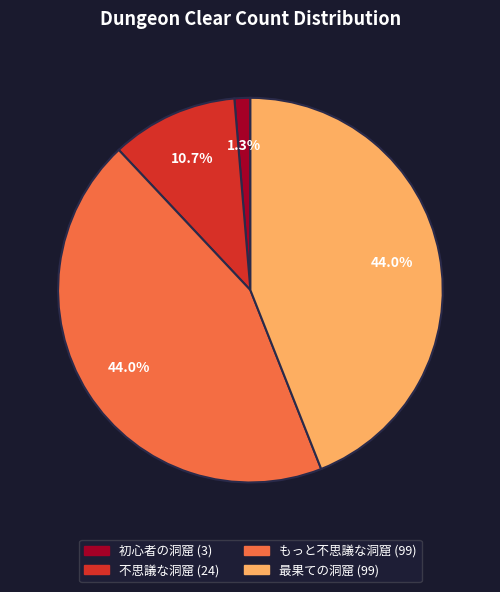

Does 初心者の洞窟 account for over 50% of the chart?

No